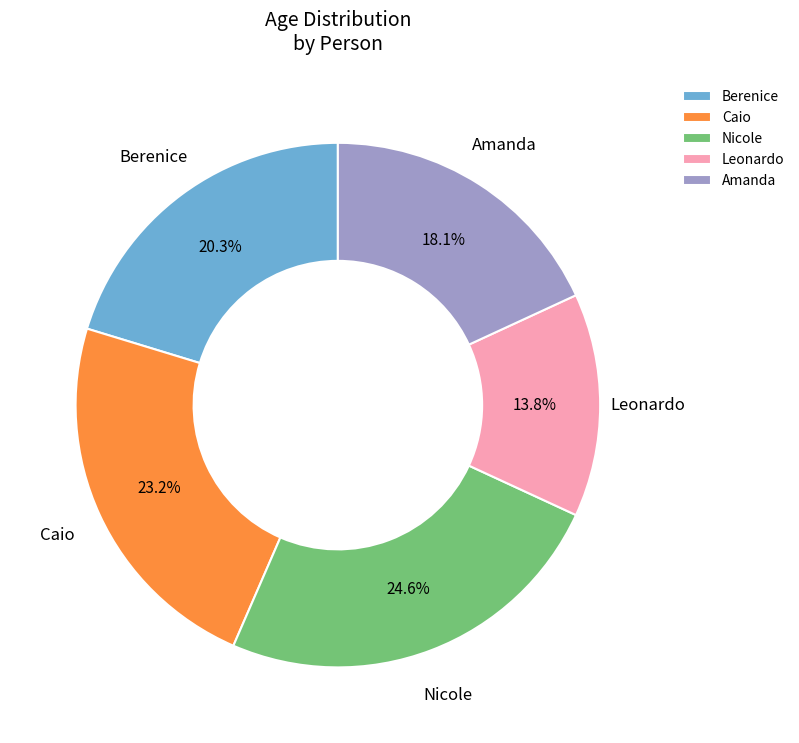

Rank the categories by value from highest to lowest.

Nicole, Caio, Berenice, Amanda, Leonardo